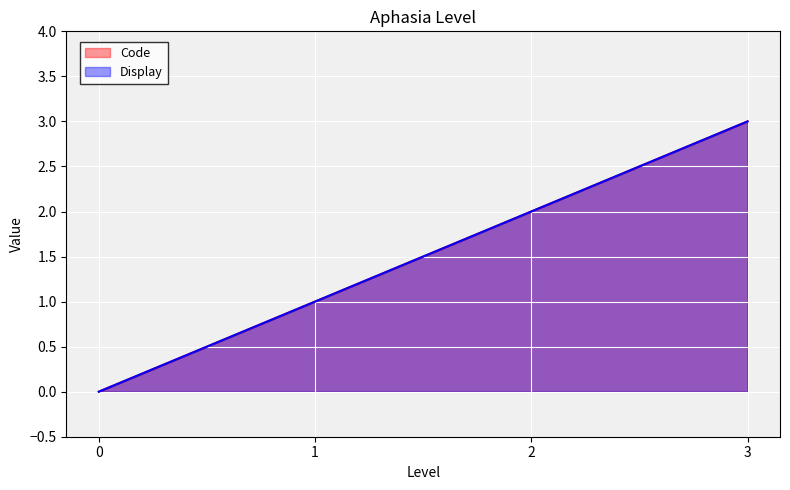

Rank the series by their maximum value, from highest to lowest.

Code, Display